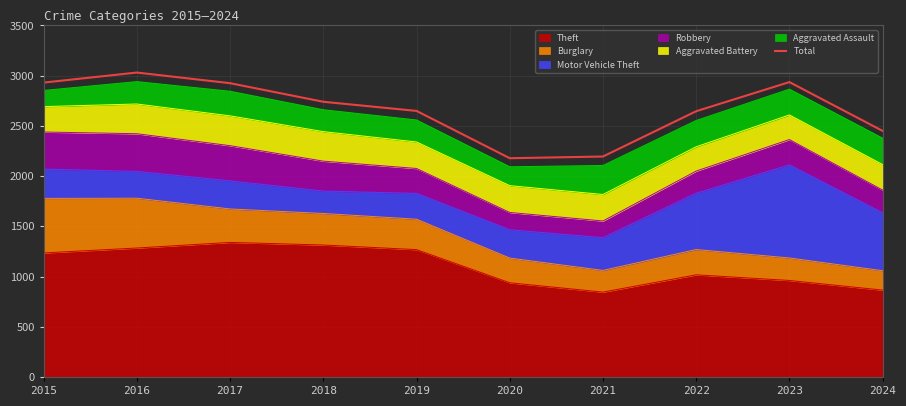

What is the value of the 8th point from the left?

2646